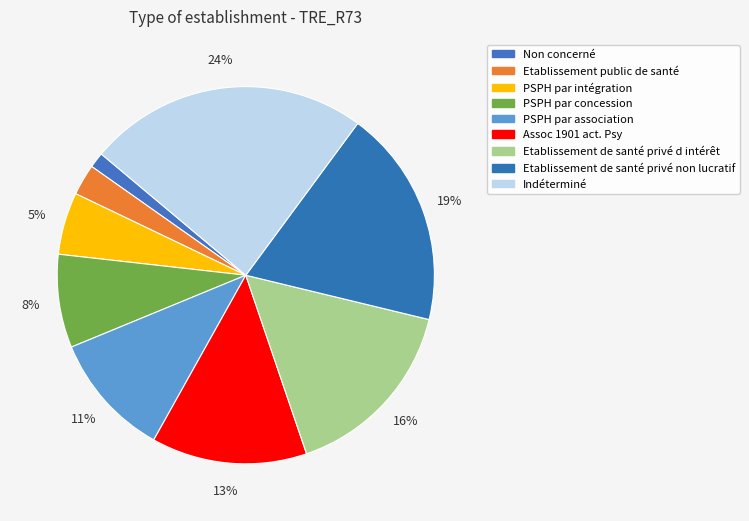

Which category has the biggest portion of the pie?

Indéterminé